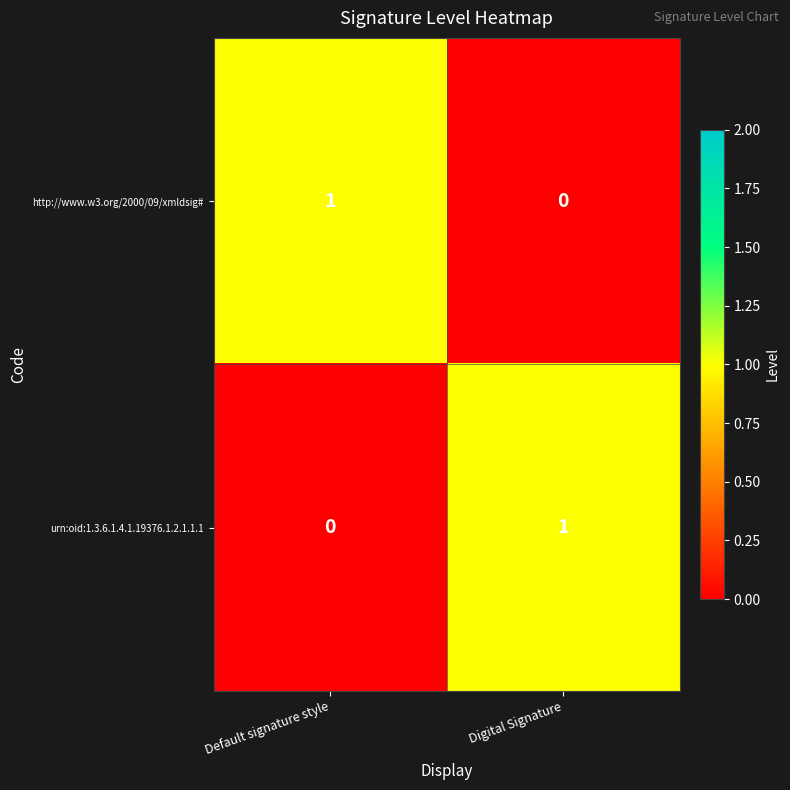

Reading right to left, what are all the values shown in this chart?

http://www.w3.org/2000/09/xmldsig#: Digital Signature=0	Default signature style=1
urn:oid:1.3.6.1.4.1.19376.1.2.1.1.1: Digital Signature=1	Default signature style=0